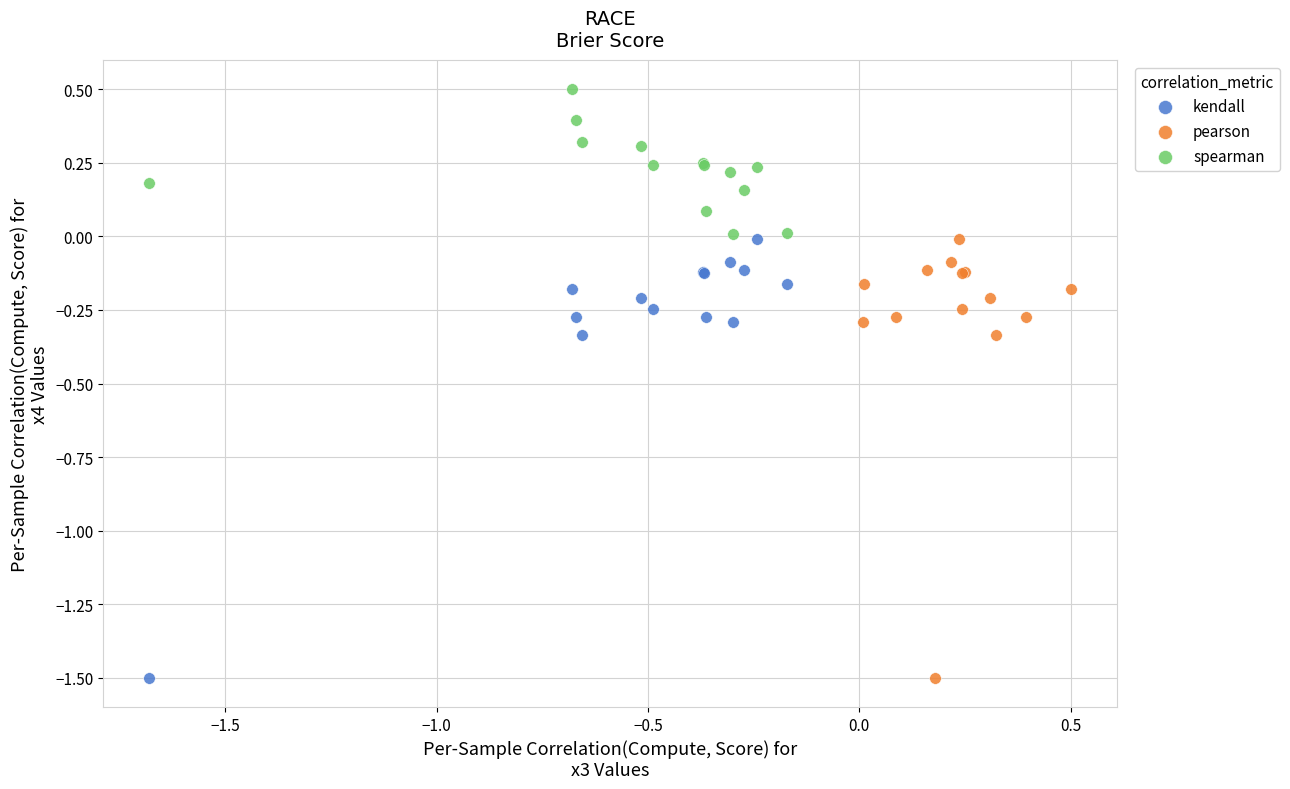

Which series reaches the maximum Y coordinate?

spearman